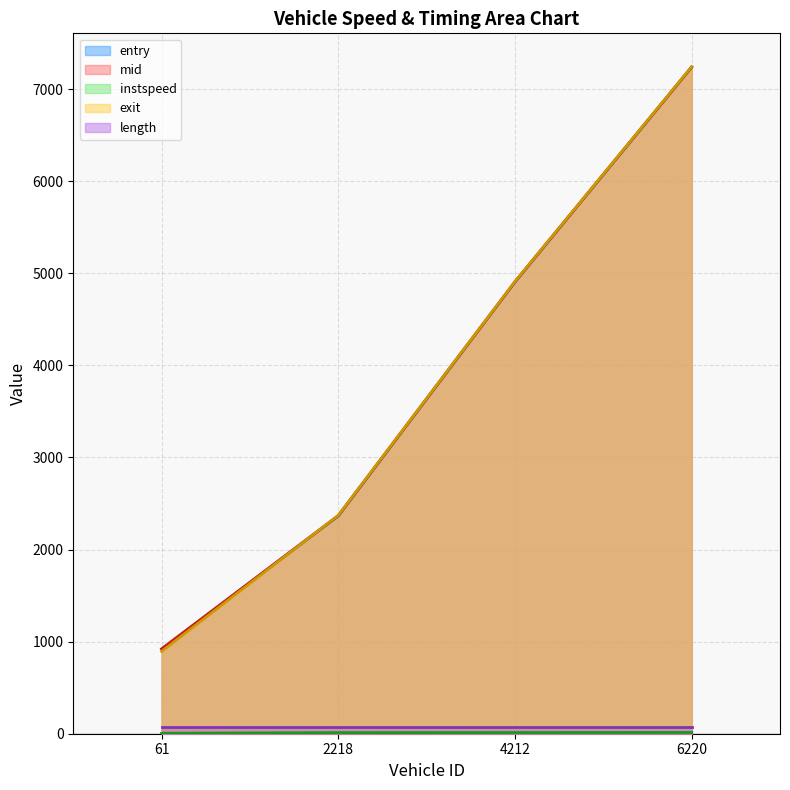

How many values in the instspeed series exceed 12?

2